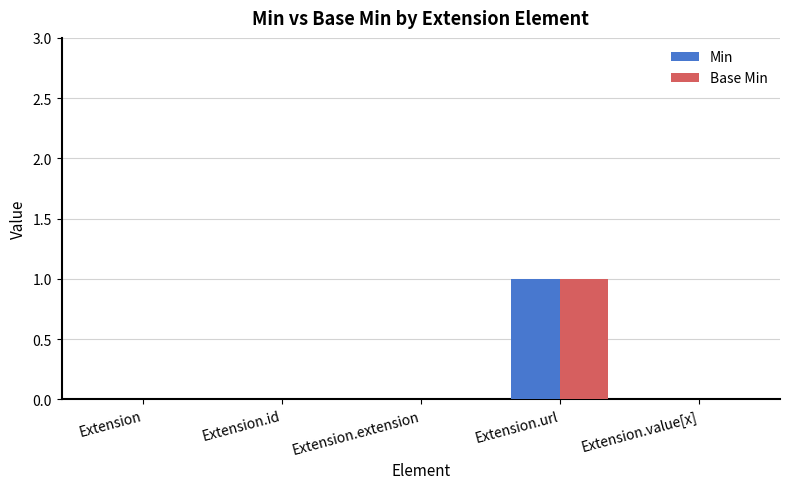

How many data points does each series have?

5